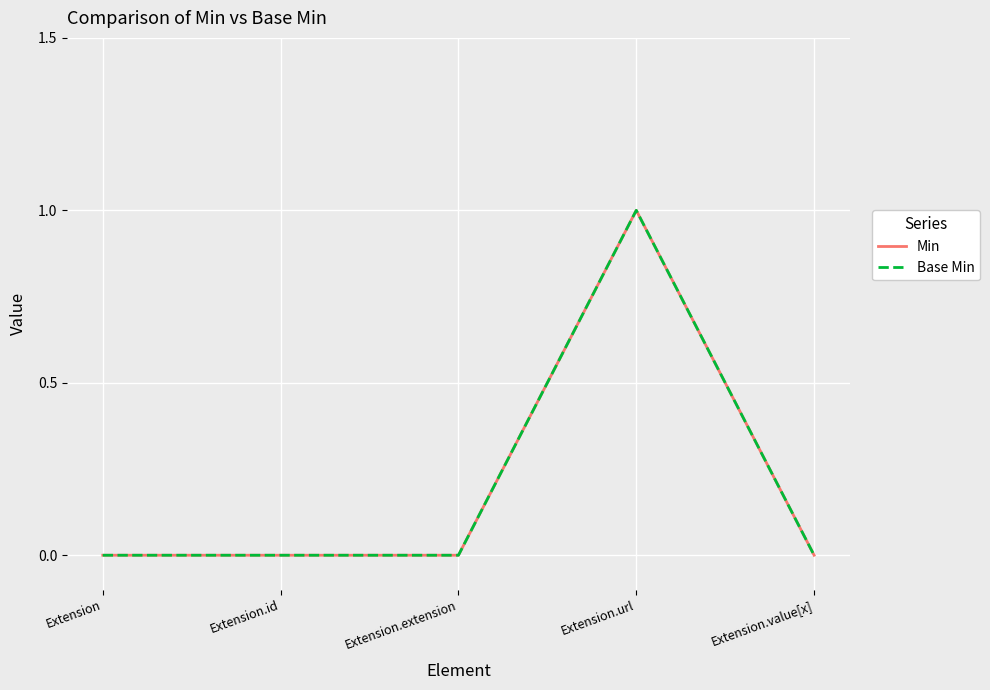

Does the chart display data point markers on the line(s)?

No